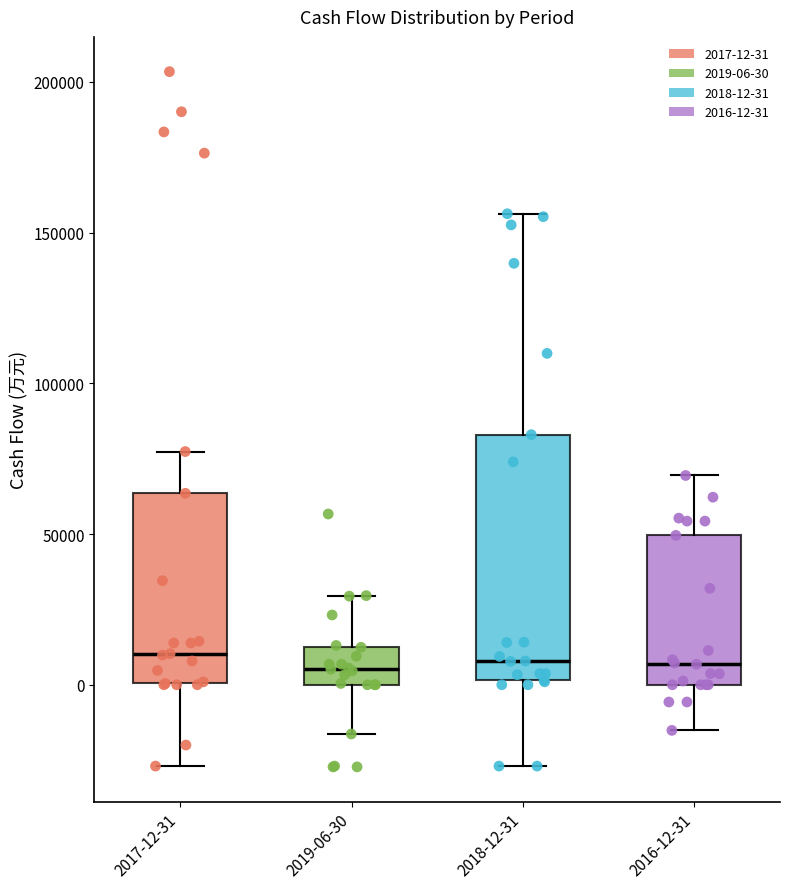

Comparing the boxes themselves (not the whiskers), which one is the tallest?

2018-12-31